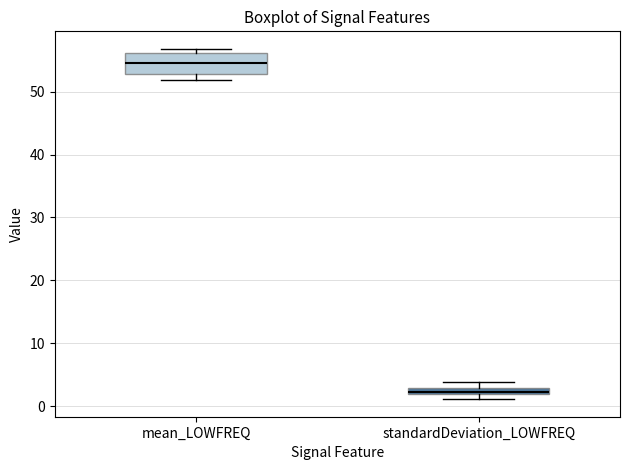

Which box has the lowest median line?

standardDeviation_LOWFREQ